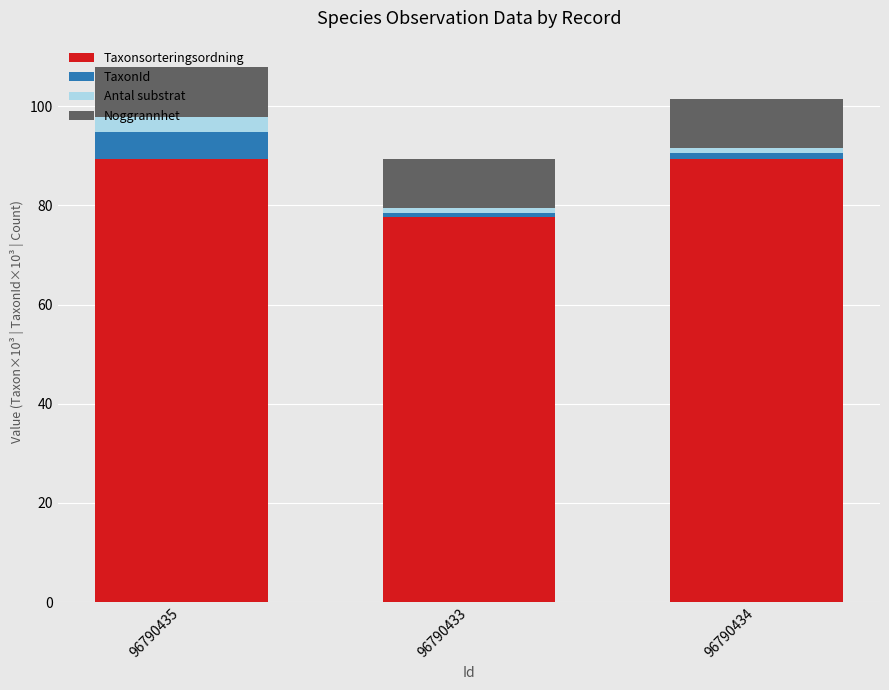

The value of Taxonsorteringsordning at 96790435 is 89.4. True or false?

True